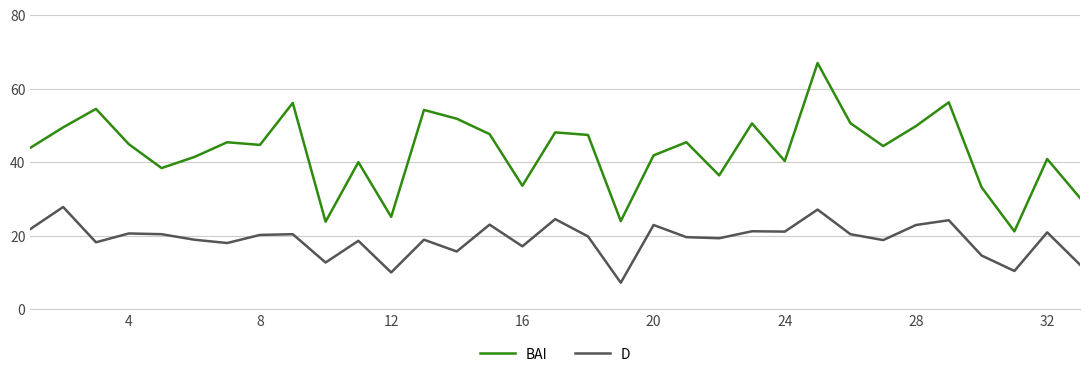

Does the chart have visible grid lines?

Yes